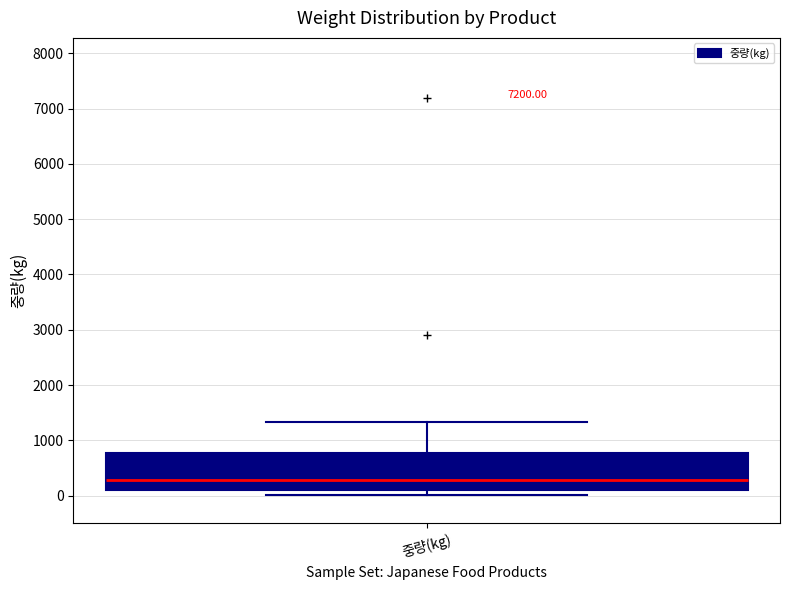

Where does the median line of the box for 중량(kg) sit on the y-axis? The values are not printed on the chart, so give them approximately, as read against the axis.

300